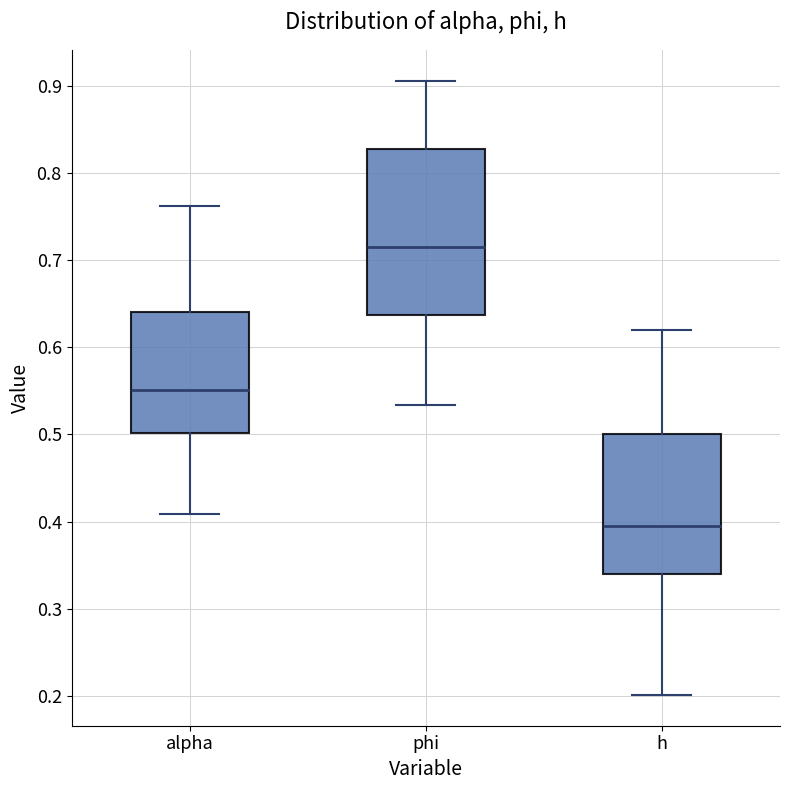

Reading left to right, read every box against the y-axis: the position of its median line, the range the box covers, and the ends of its whiskers. The values are not printed on the chart, so give them approximately, as read against the axis.

alpha: median 0.55, box 0.50 to 0.64, whiskers 0.41 to 0.76
phi: median 0.71, box 0.64 to 0.83, whiskers 0.53 to 0.91
h: median 0.39, box 0.34 to 0.50, whiskers 0.20 to 0.62